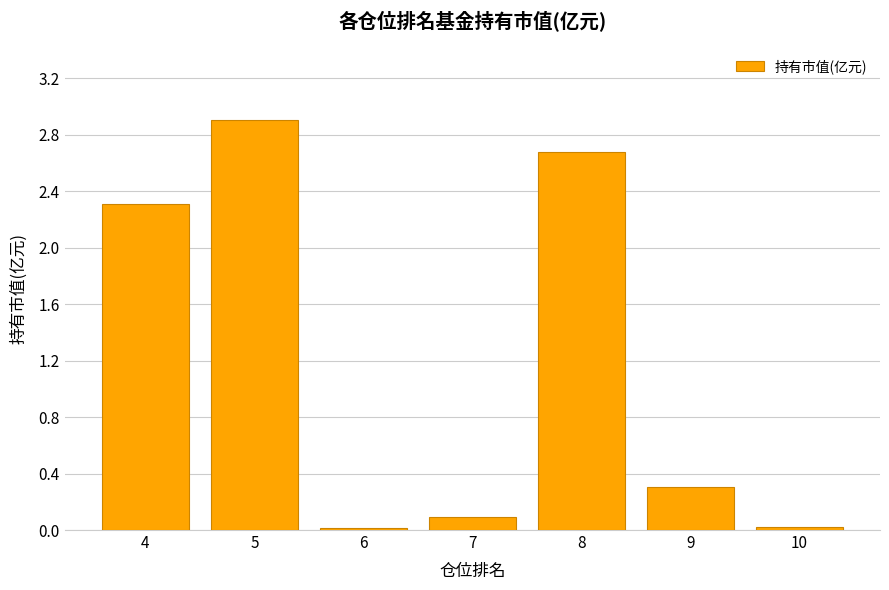

What is the change in value from 6 to 7?

+0.1